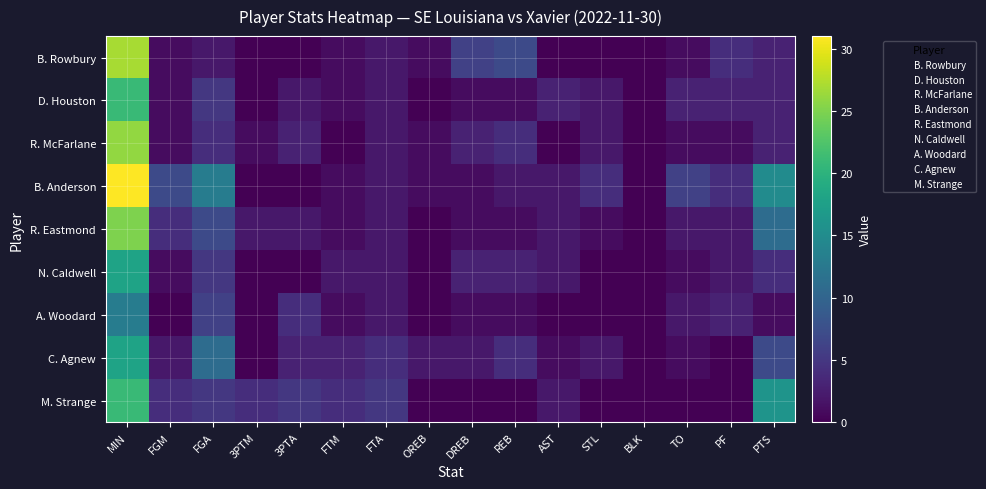

Rank the series at FTA from highest to lowest value.

M. Strange, C. Agnew, B. Rowbury, D. Houston, R. McFarlane, B. Anderson, R. Eastmond, N. Caldwell, A. Woodard